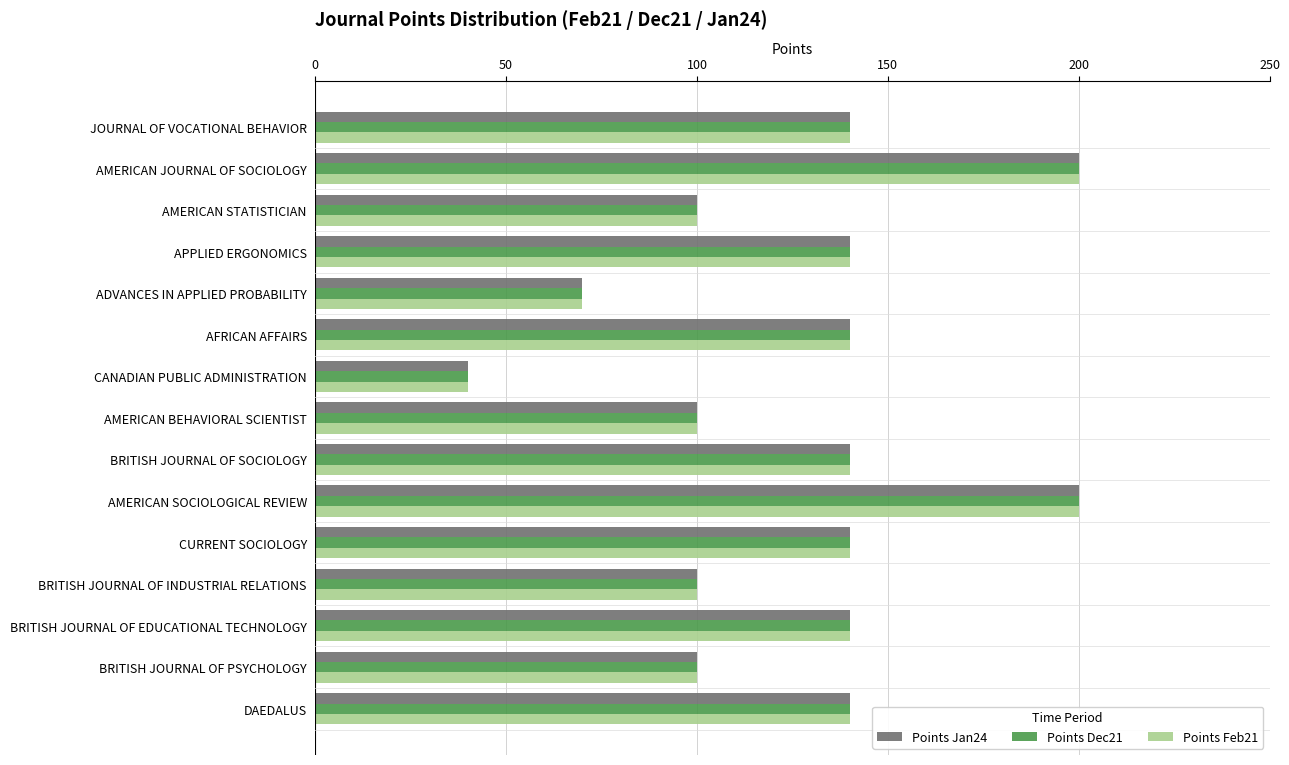

What are all the series names shown in the legend?

Points Jan24, Points Dec21, Points Feb21